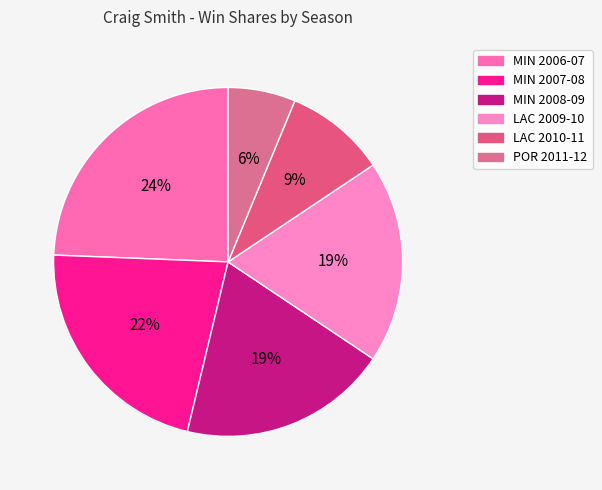

Do POR 2011-12 and LAC 2010-11 together represent more than half of the pie?

No